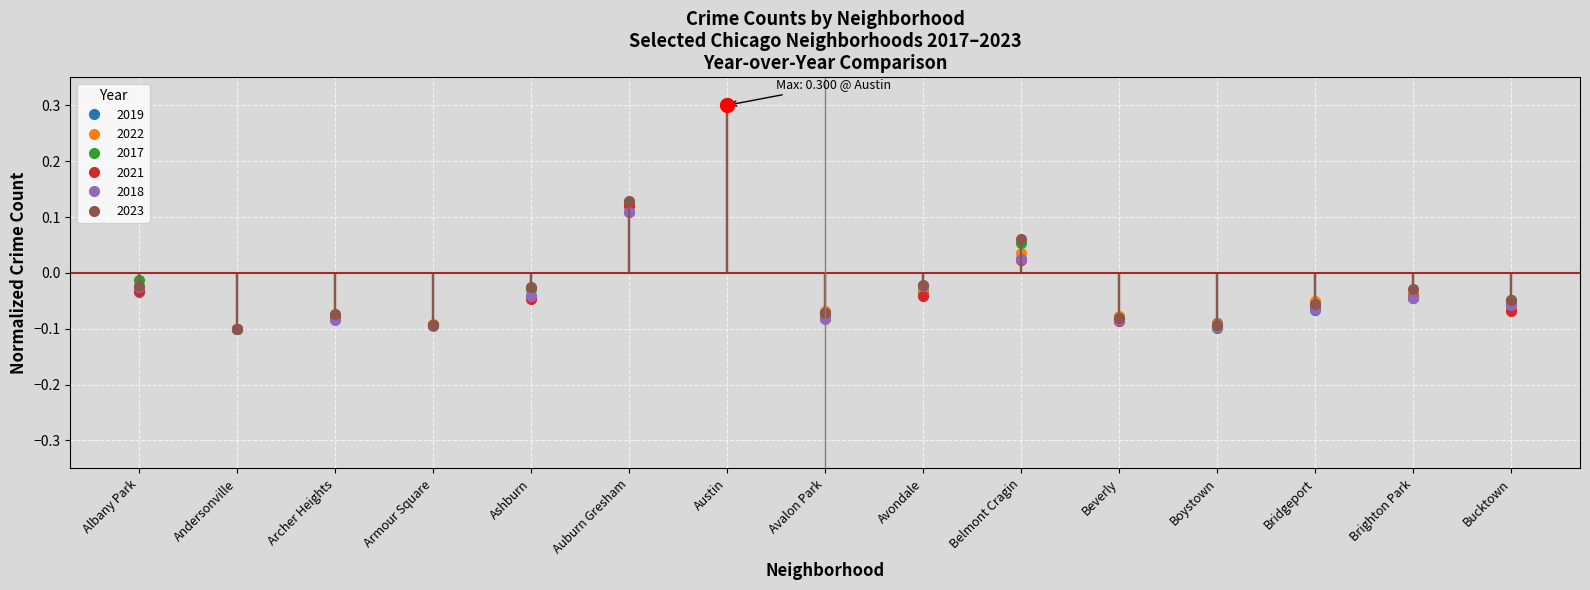

True or false: 2018 has more than 2 interior local peaks.

True